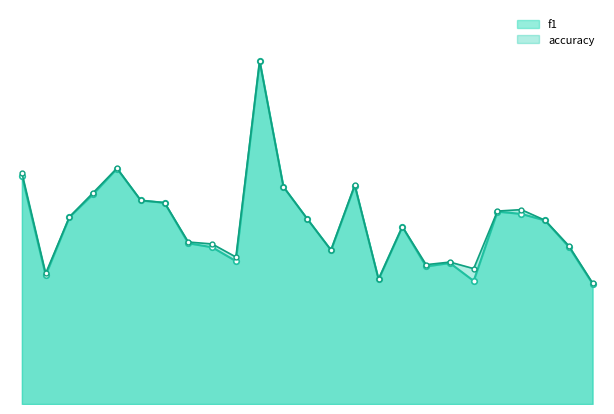

How many interior local valleys does the f1 series have?

6